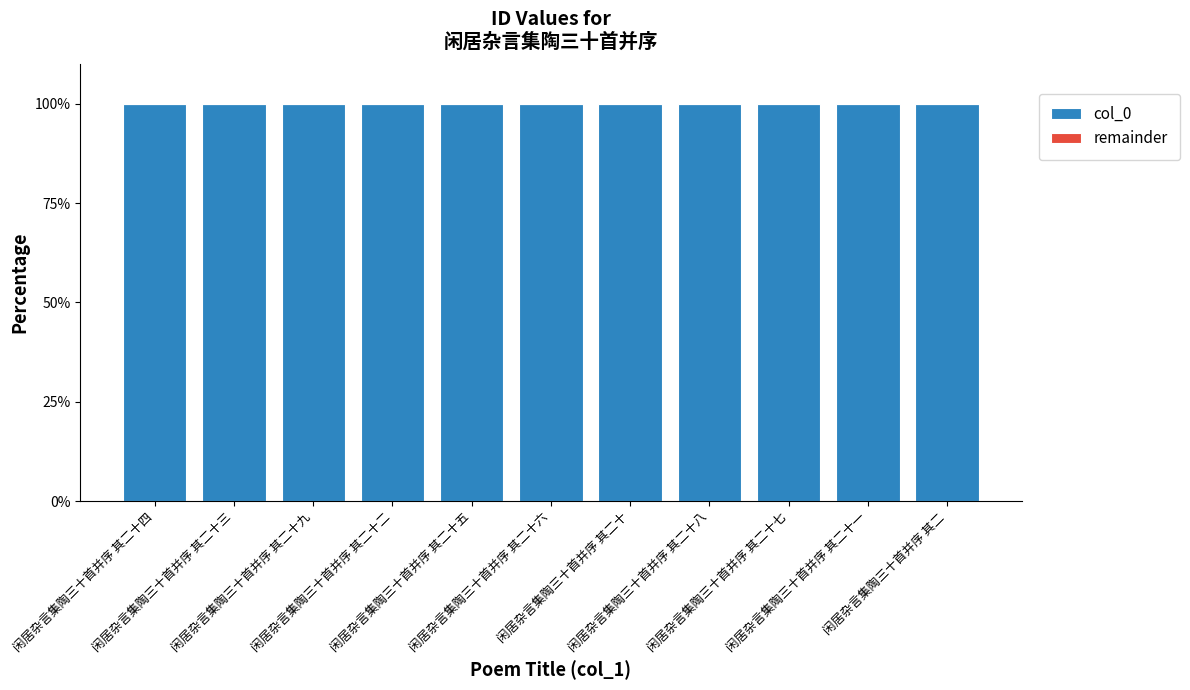

What is the highest value of the col_0 series?

100.0